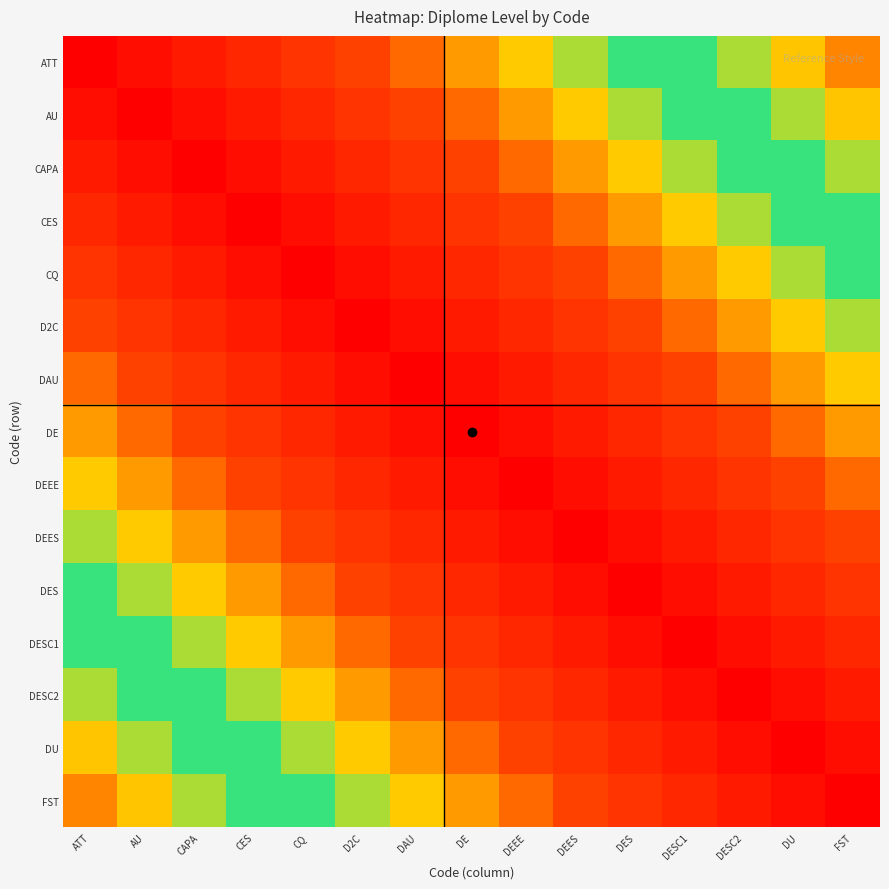

How many categories are shown in the chart?

15